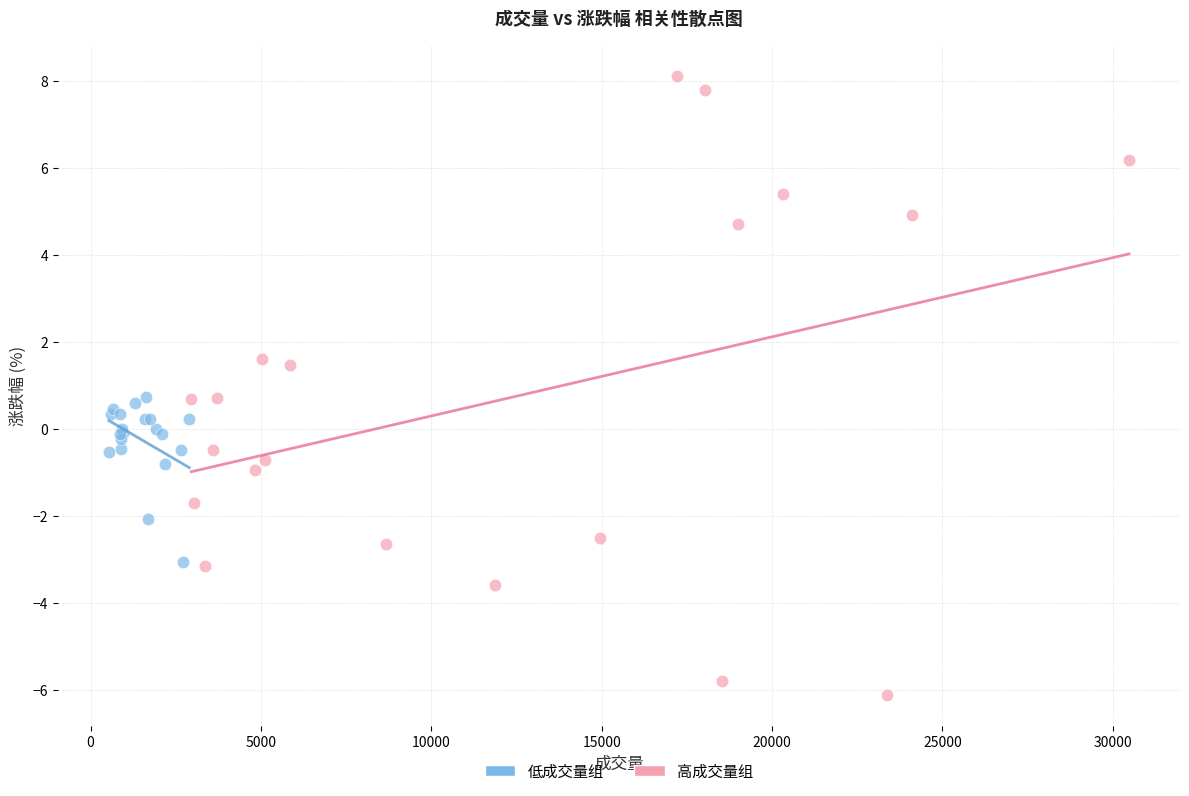

Which series has the largest Y range (max minus min)?

高成交量组